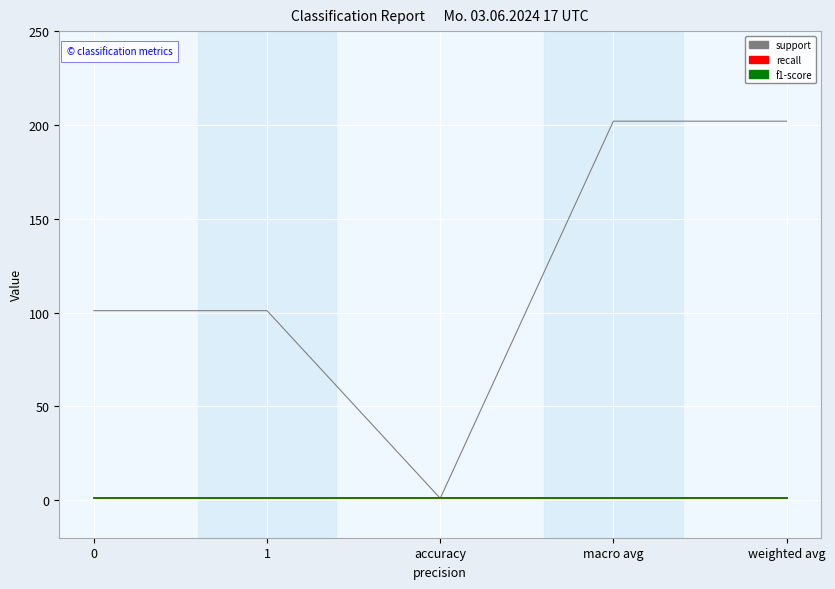

Does the chart display data point markers on the line(s)?

No